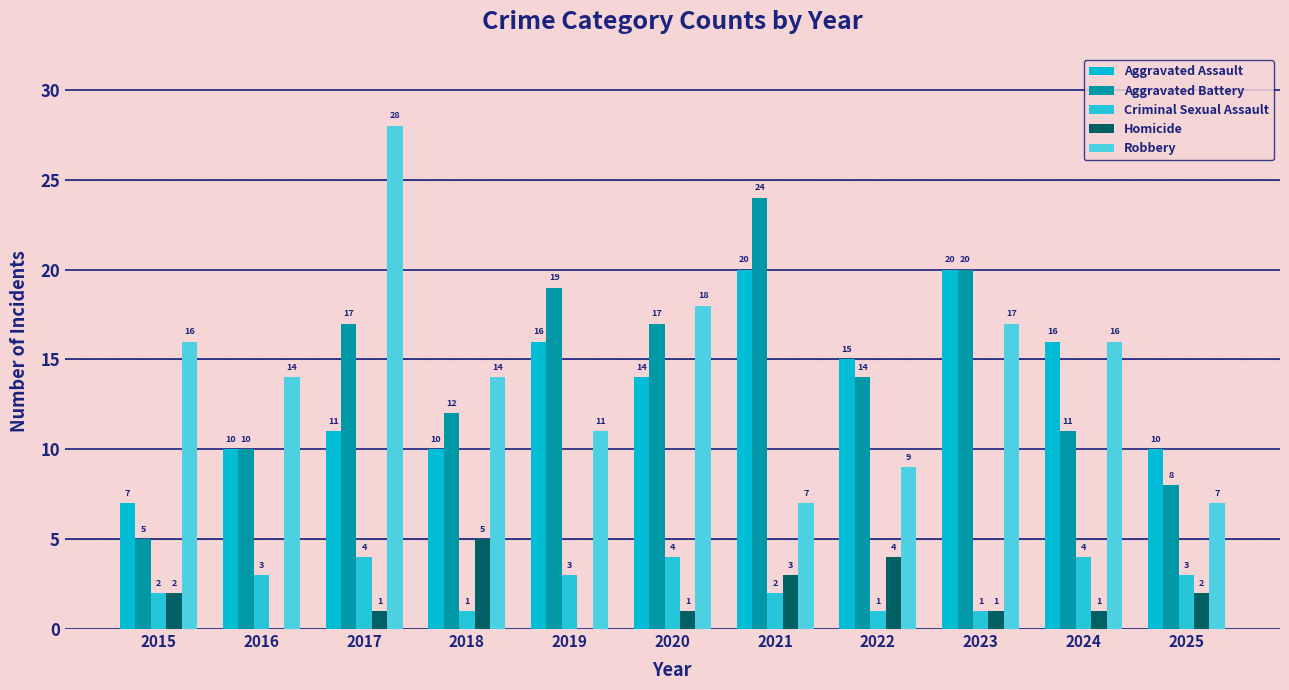

Reading left to right, transcribe all the data shown in this chart.

Aggravated Assault: 7	10	11	10	16	14	20	15	20	16	10
Aggravated Battery: 5	10	17	12	19	17	24	14	20	11	8
Criminal Sexual Assault: 2	3	4	1	3	4	2	1	1	4	3
Homicide: 2	0	1	5	0	1	3	4	1	1	2
Robbery: 16	14	28	14	11	18	7	9	17	16	7